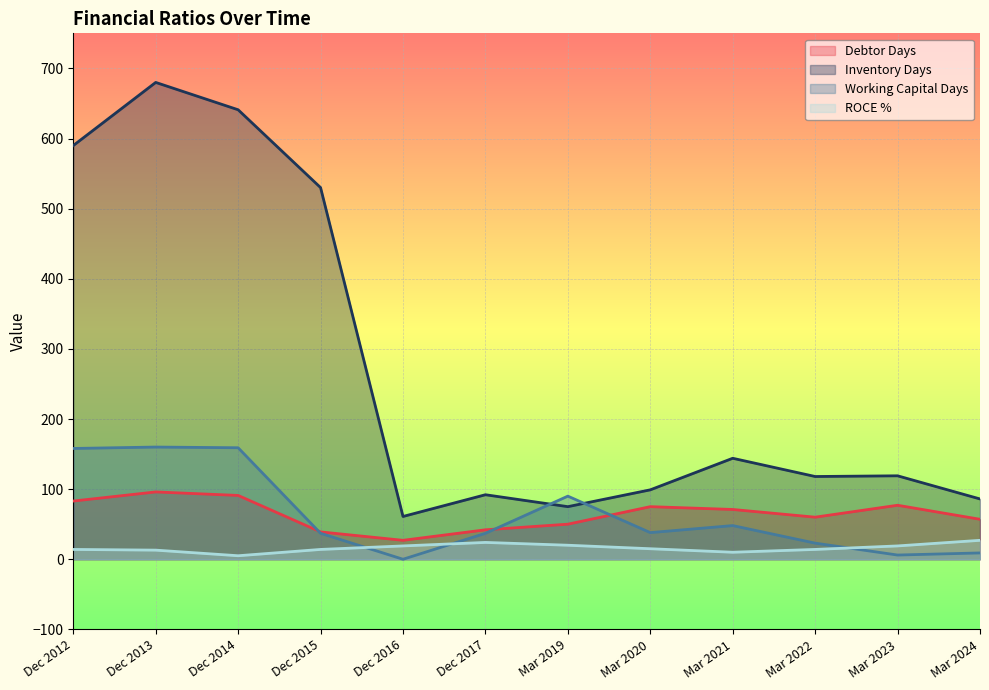

The Inventory Days series shows 195 at Mar 2021. True or false?

False